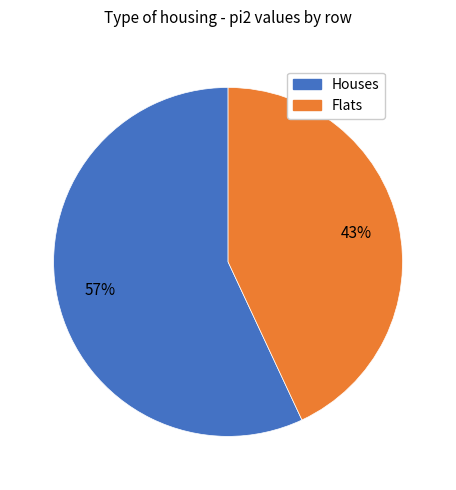

Is there any slice that represents more than half of the pie?

Yes